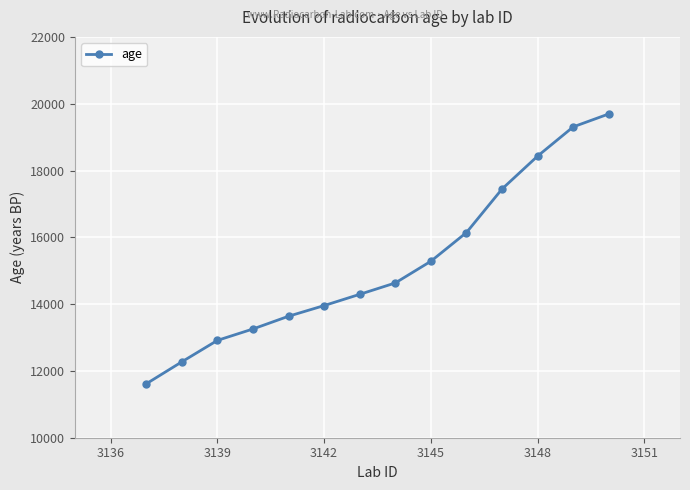

What is the value of the 8th point from the left?

14633.8